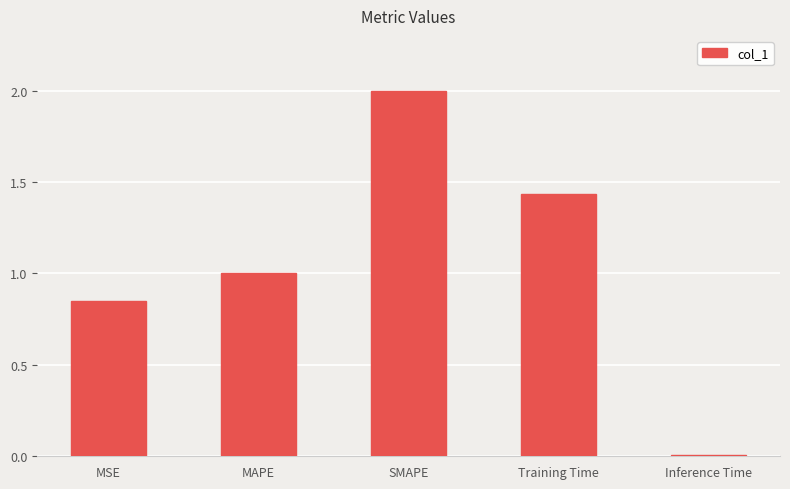

What is the greatest value displayed?

2.0